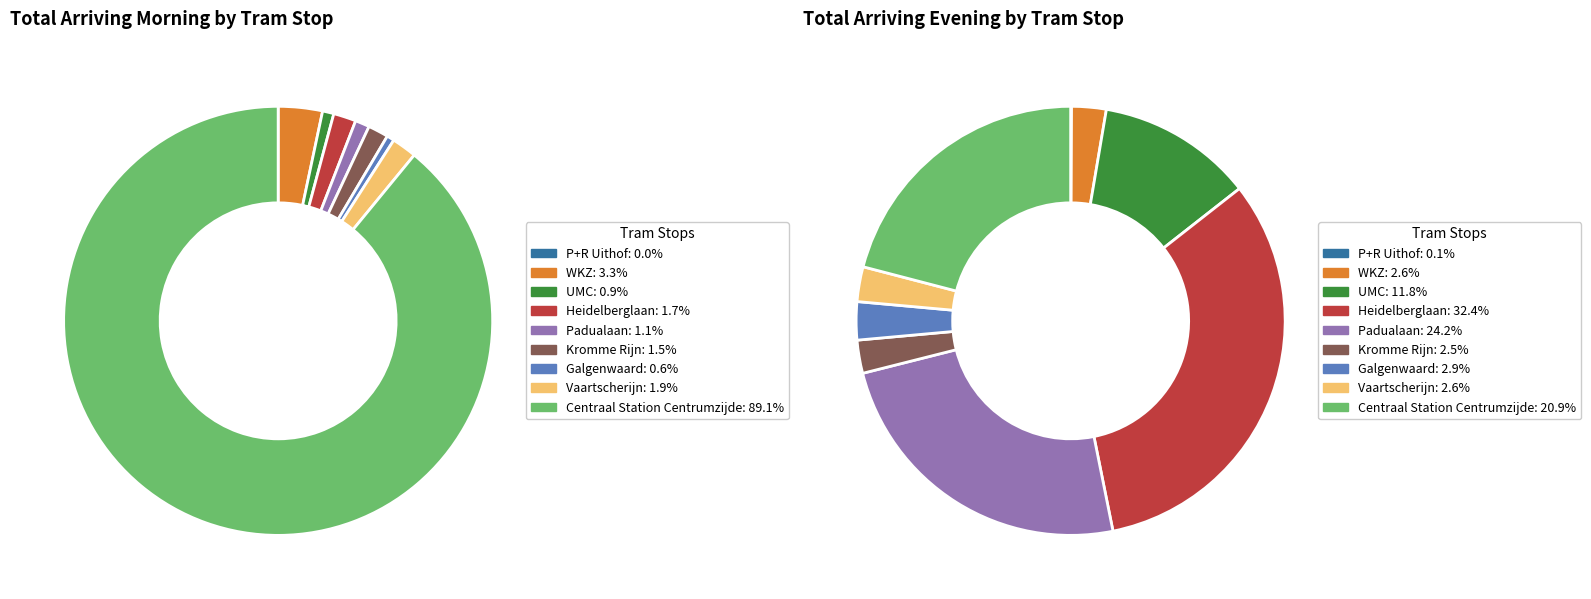

The Galgenwaard slice represents 11% of the pie. True or false?

False